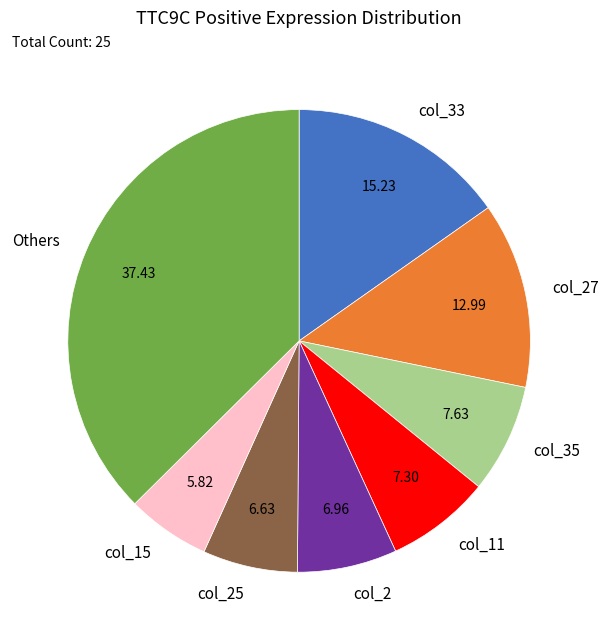

Is the sum of col_15 and col_2 greater than half?

No